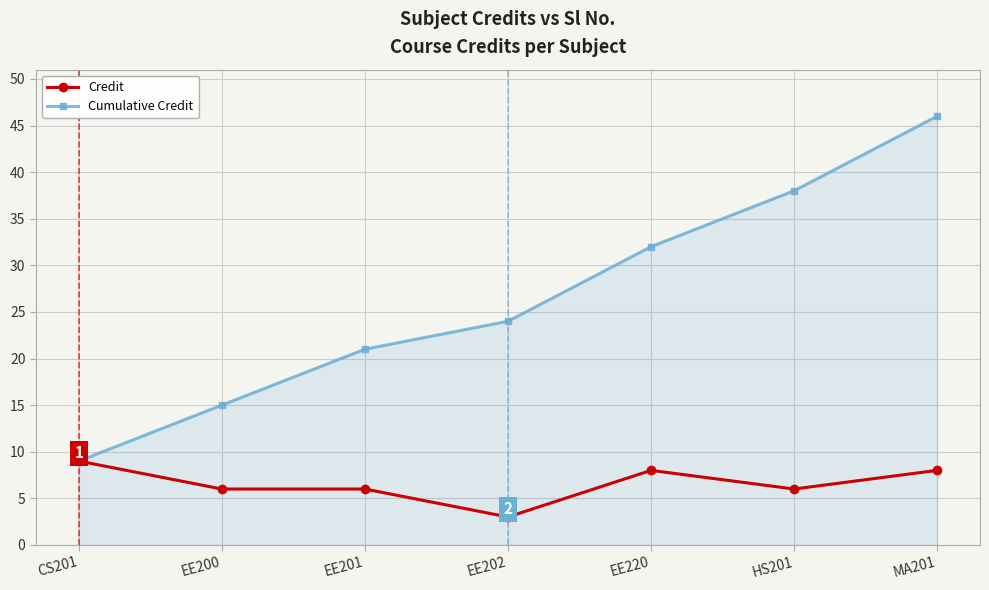

What is the difference between the highest and lowest values at EE201?

15